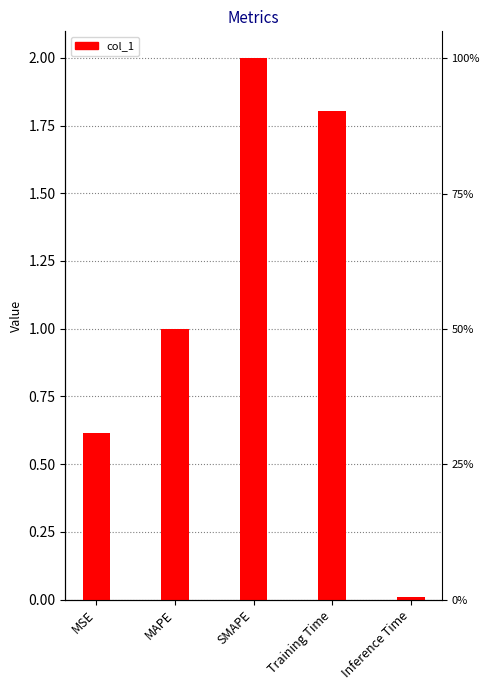

Reading left to right, what are all the values shown in this chart?

MSE=0.6	MAPE=1.0	SMAPE=2.0	Training Time=1.8	Inference Time=0.0